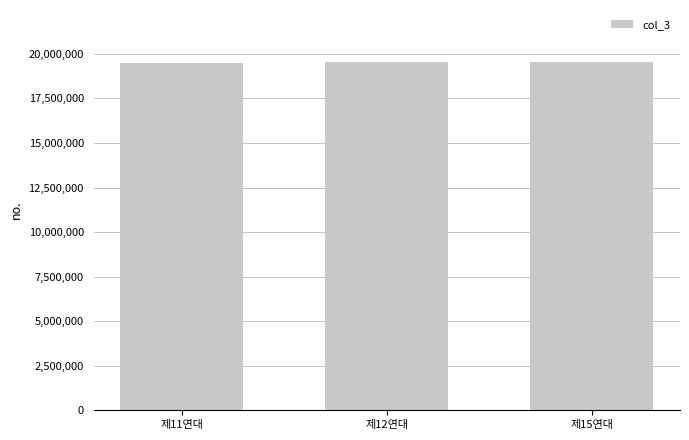

What is the greatest value displayed?

19530112